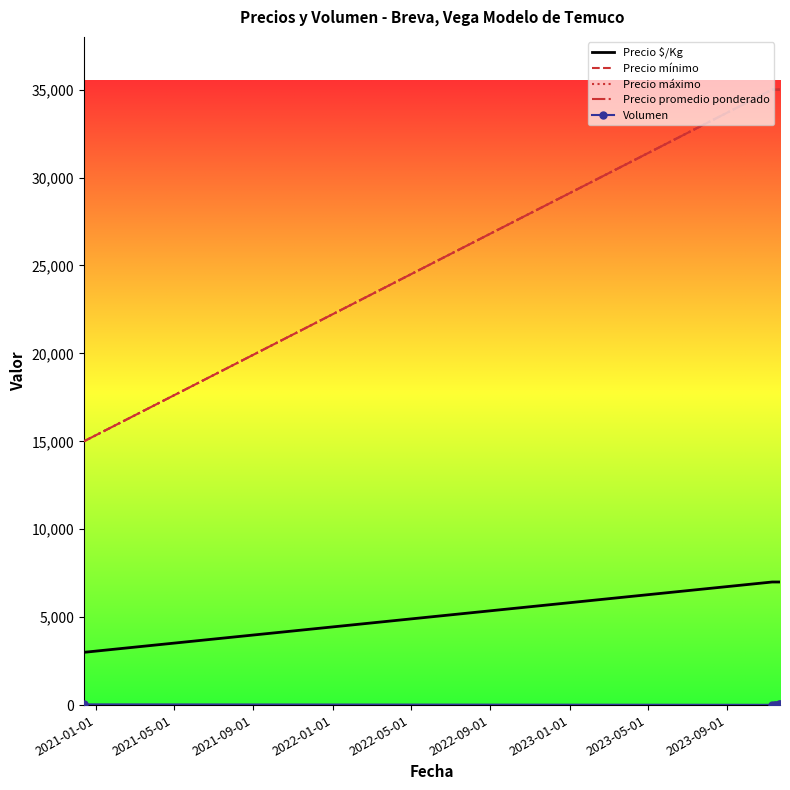

Which series has the largest total across all categories?

Precio mínimo